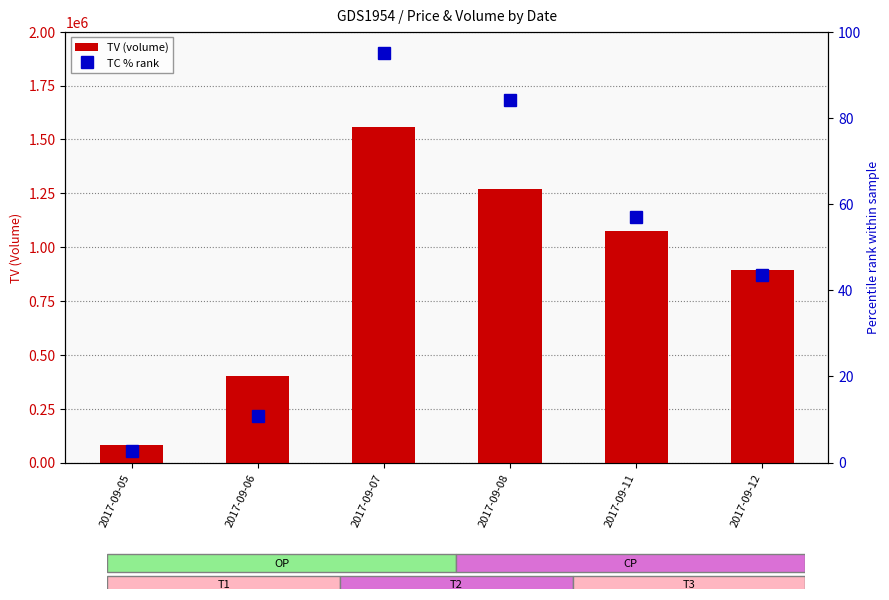

What is the sum of the TC % rank values at 2017-09-08 and 2017-09-07?

179.1